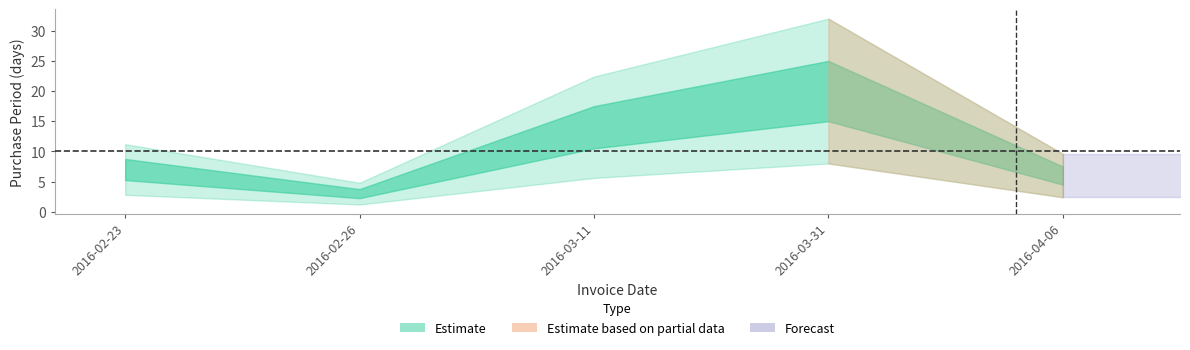

What is the average value?

10